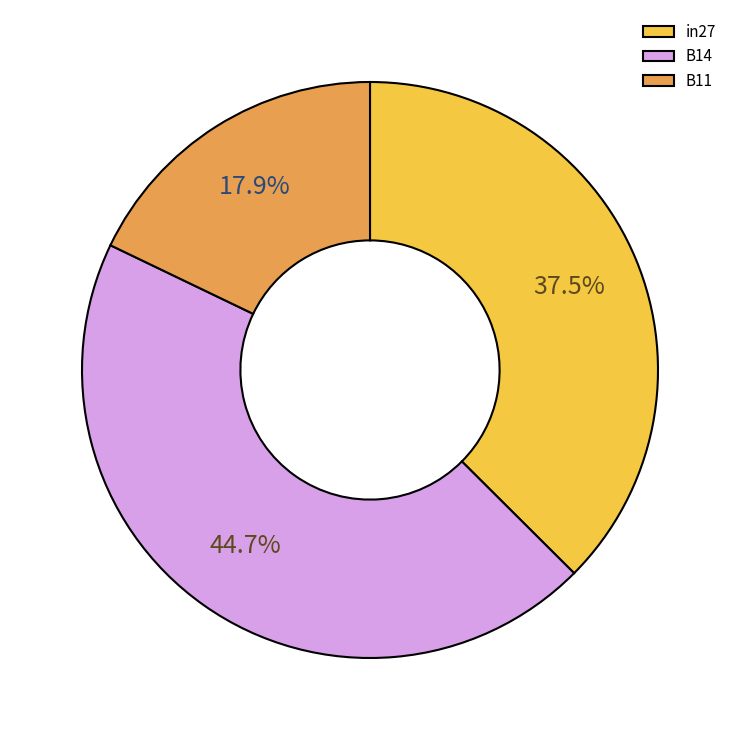

Between in27 and B11, which is larger?

in27